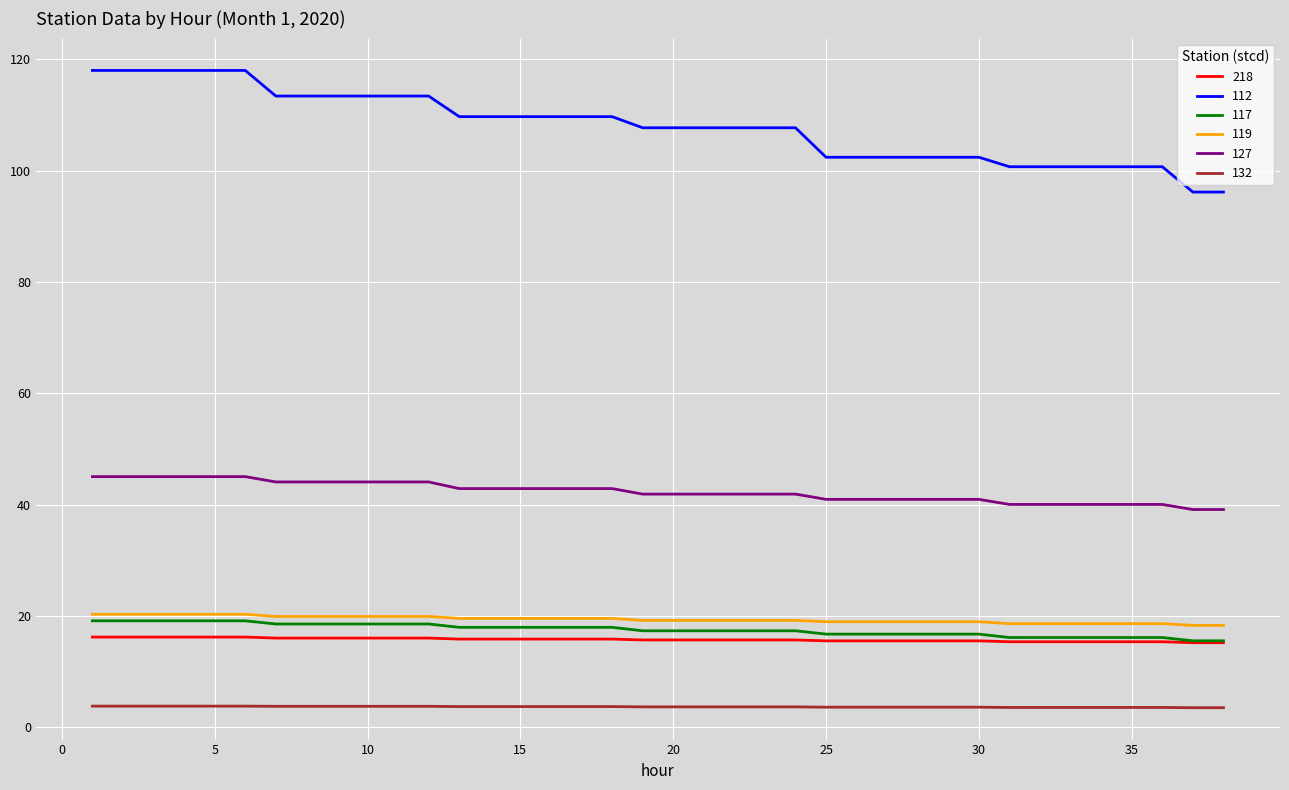

How many distinct data groups are displayed?

6